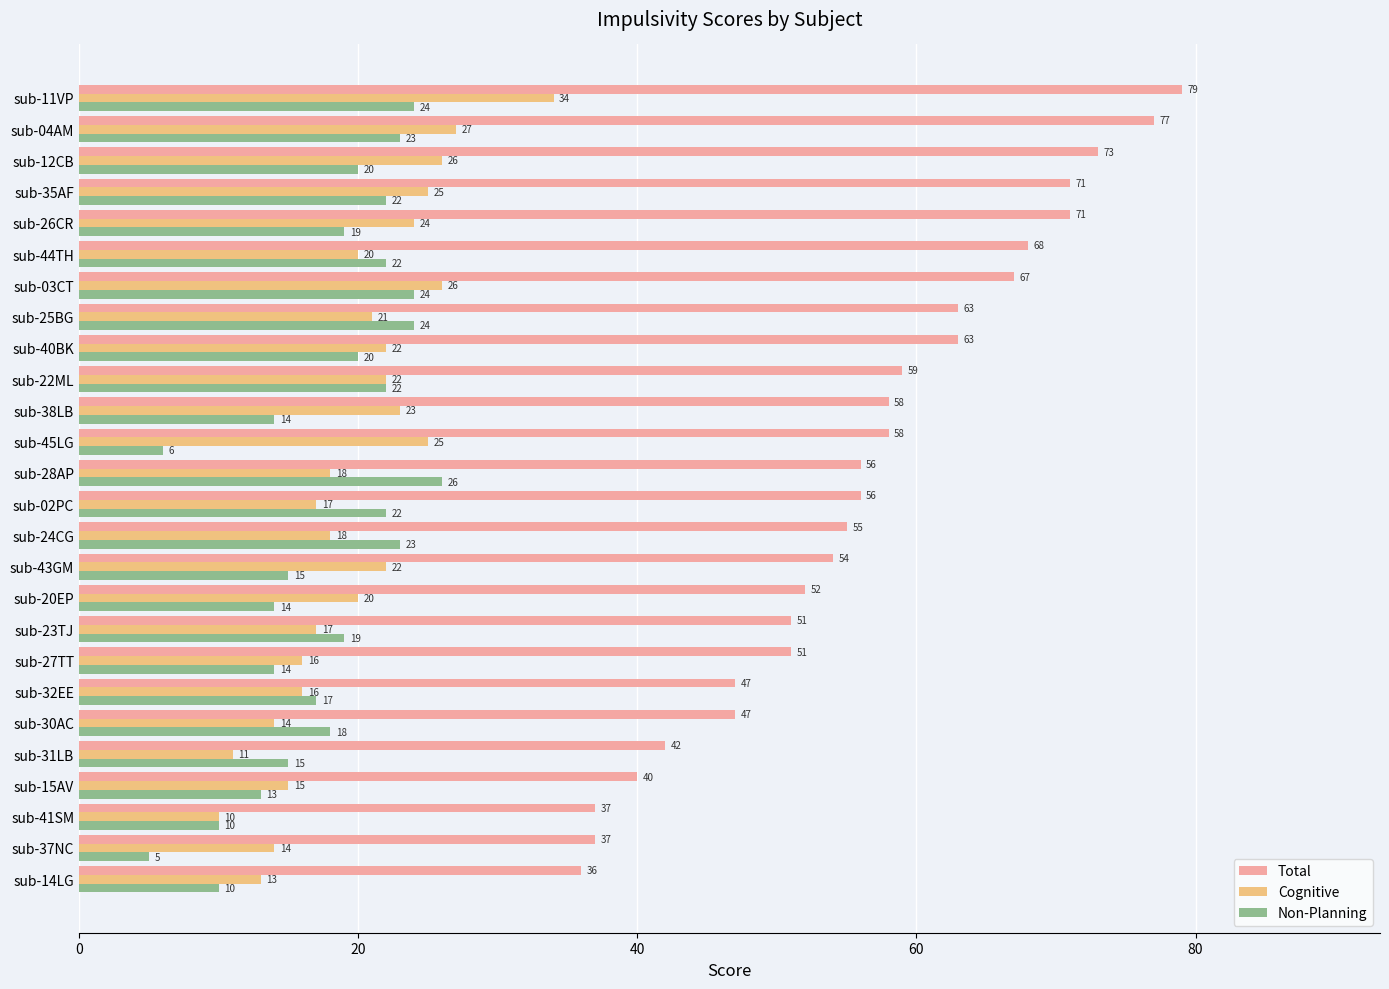

Which series changed the most between sub-41SM and sub-28AP?

Total